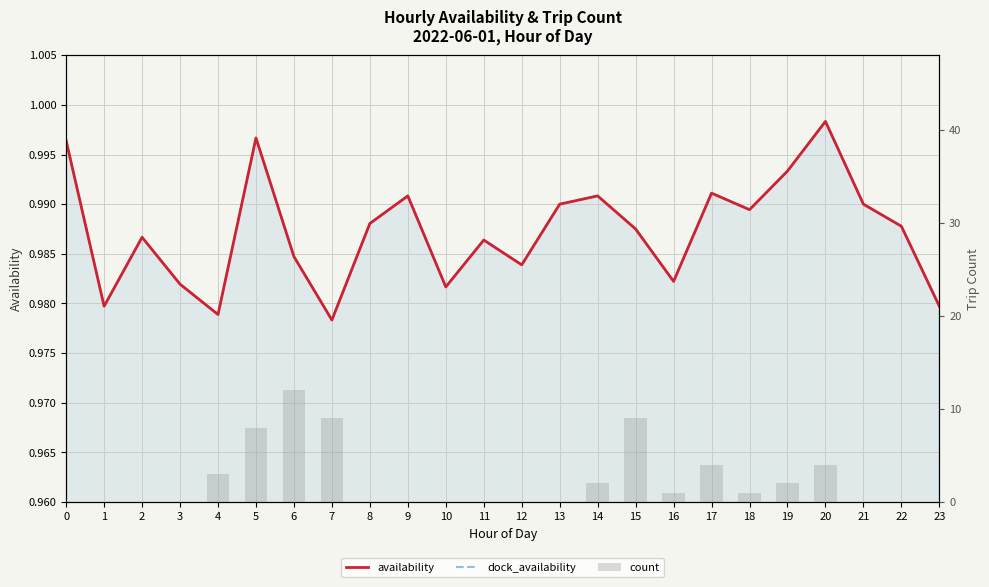

What is the lowest value of the availability series?

1.0